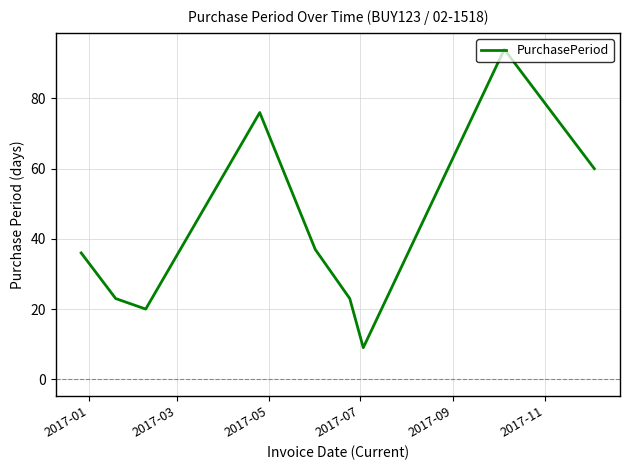

What is the minimum value shown in the chart?

9